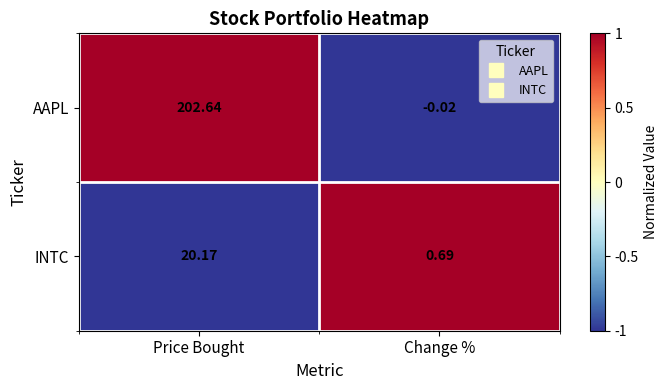

Where does the INTC series first go above 20?

Price Bought